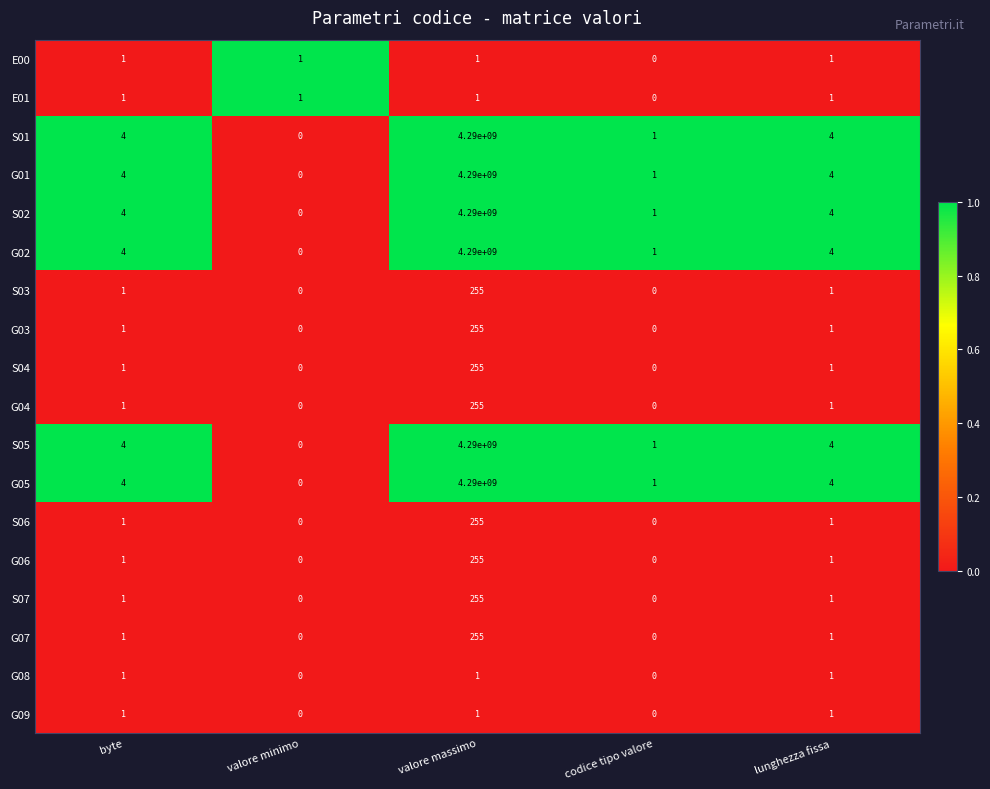

What is the difference between the highest and lowest values at valore massimo?

4289999999